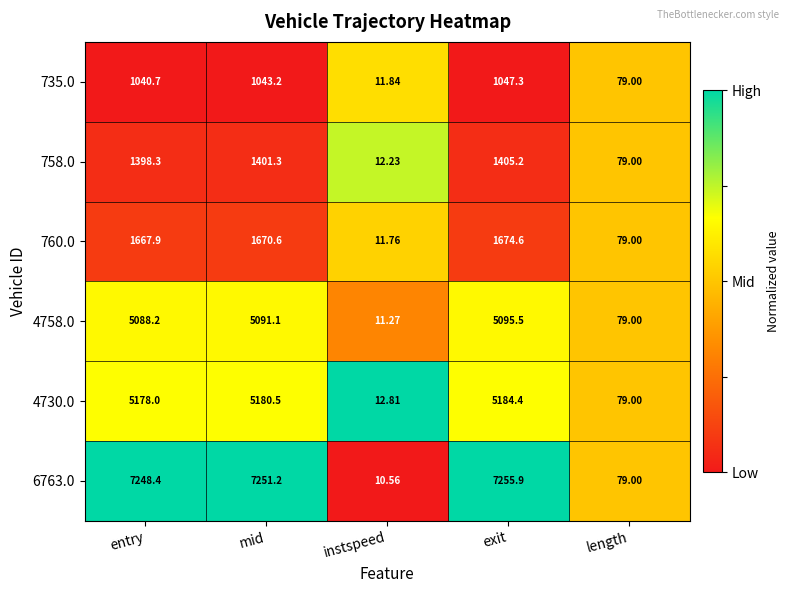

What is the total value across all series at instspeed?

70.5